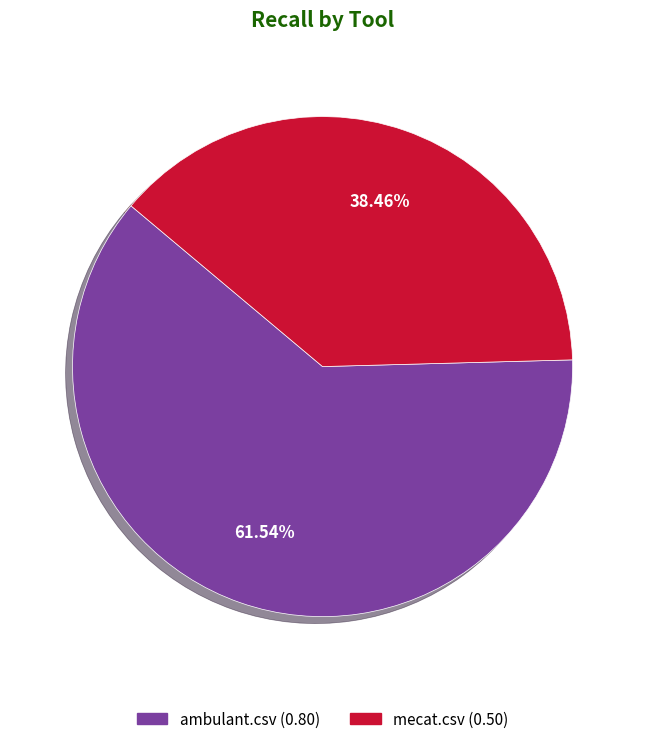

Which category has the biggest portion of the pie?

ambulant.csv